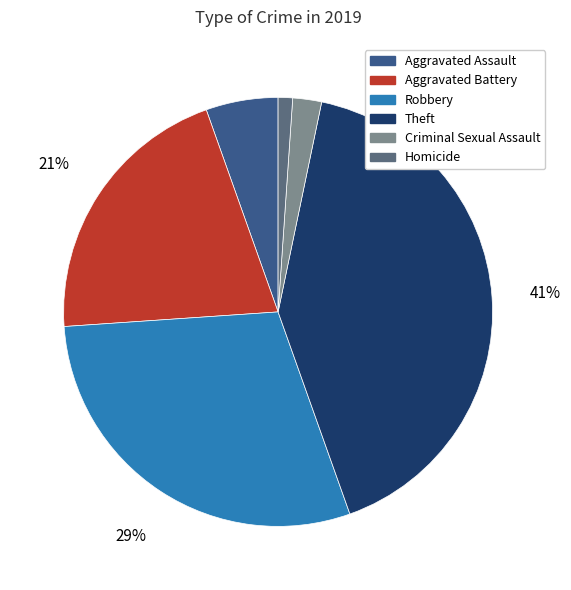

How many slices are in this pie chart?

6